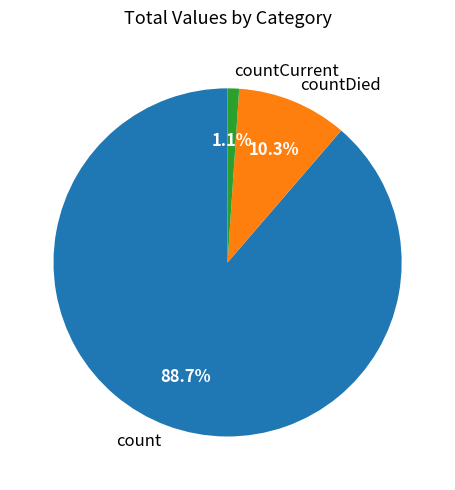

Combined, what portion of the pie is countDied and count?

98.9%